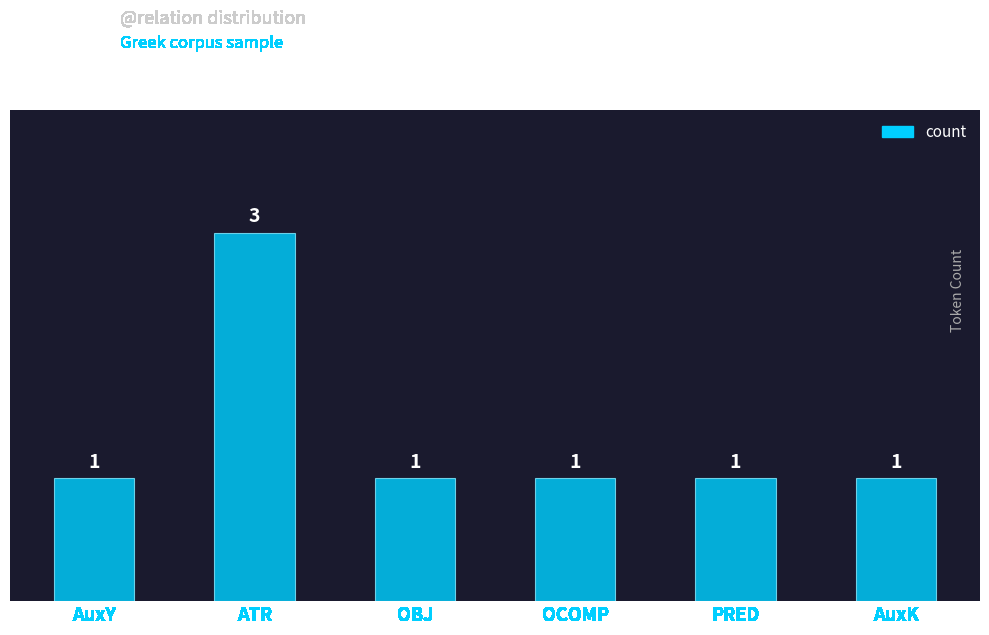

What is the ratio of the value at PRED to the value at ATR?

0.3